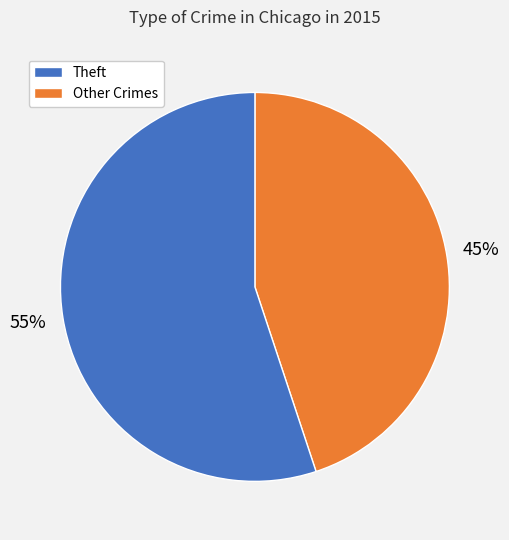

Is there a majority slice in this chart?

Yes